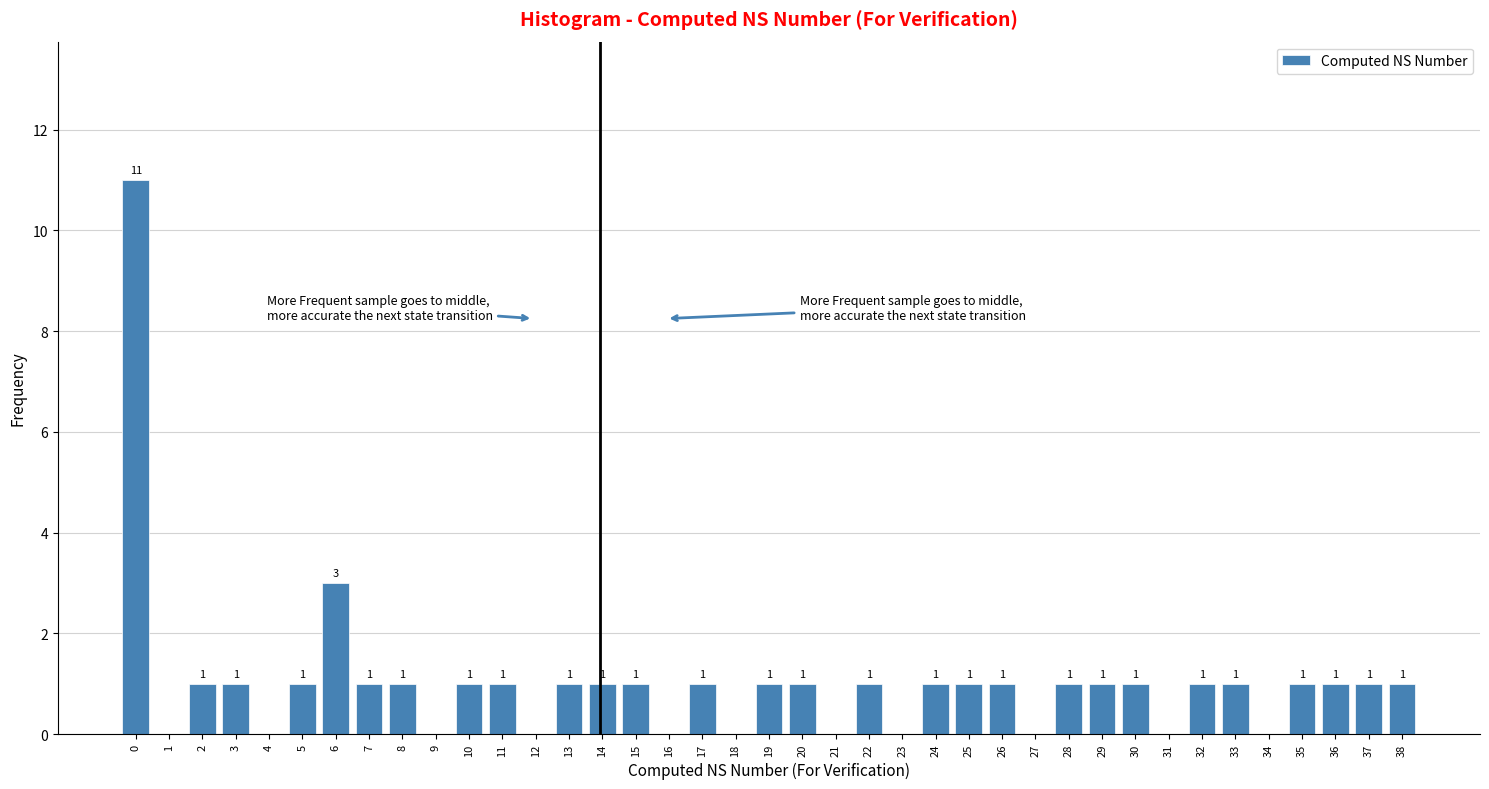

Which range on the x-axis has the tallest bar?

-0.5 to 0.5